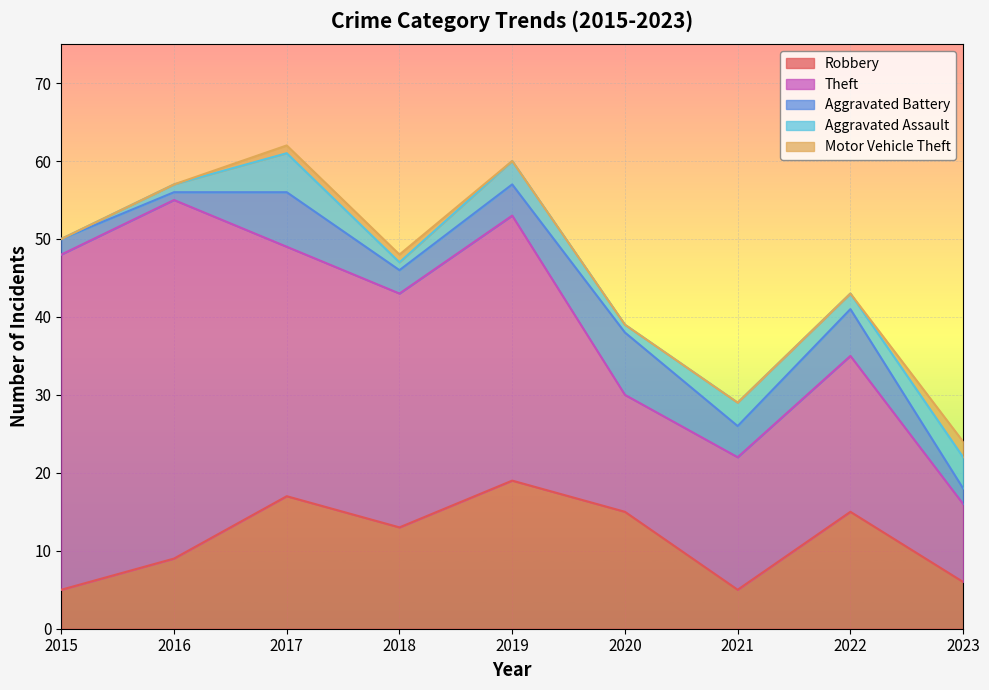

What are all the series names shown in the legend?

Robbery, Theft, Aggravated Battery, Aggravated Assault, Motor Vehicle Theft